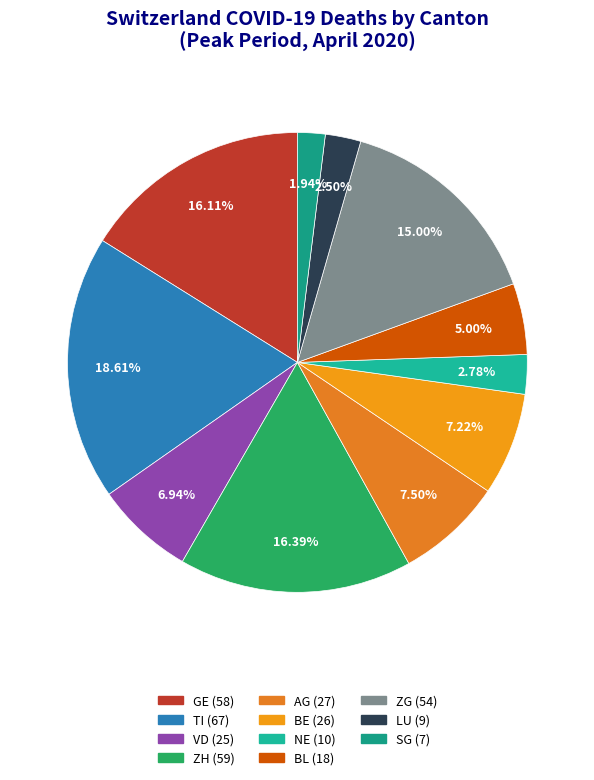

Between ZG and GE, which is larger?

GE